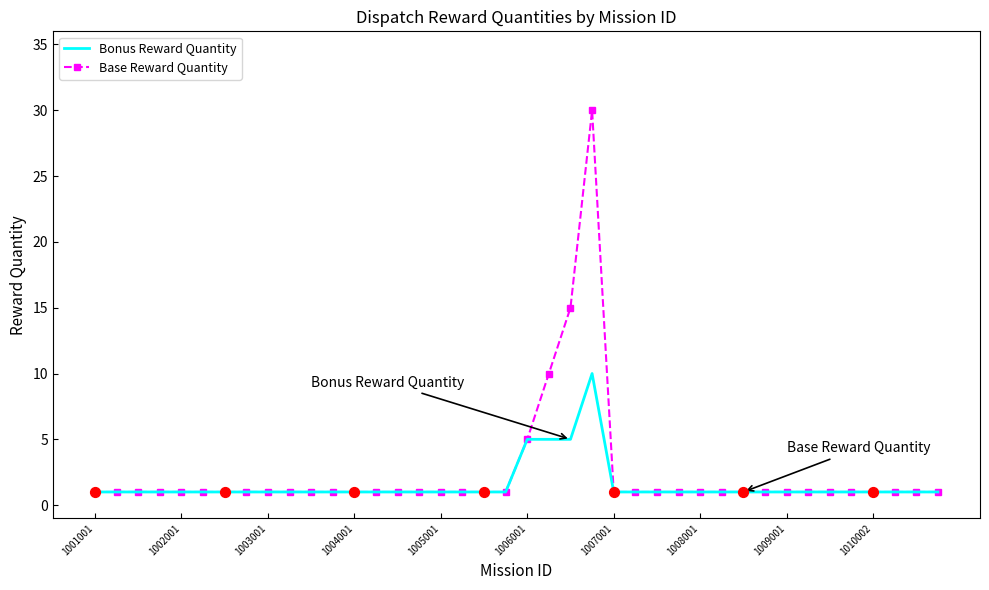

List the series in order of their peak value, highest first.

Base Reward Quantity, Bonus Reward Quantity